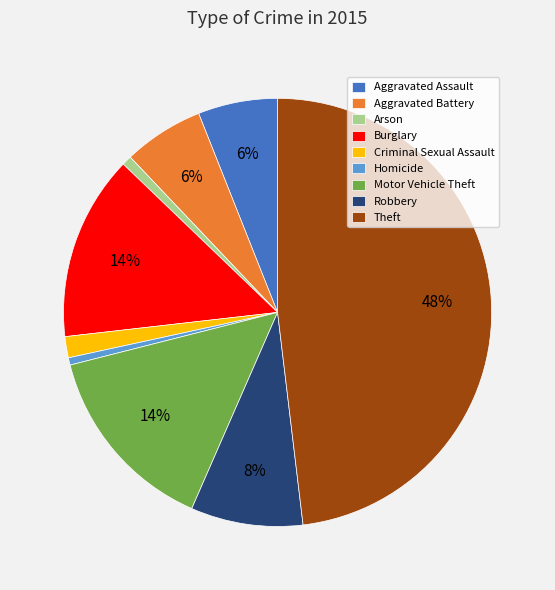

Count the number of slices in the pie.

9